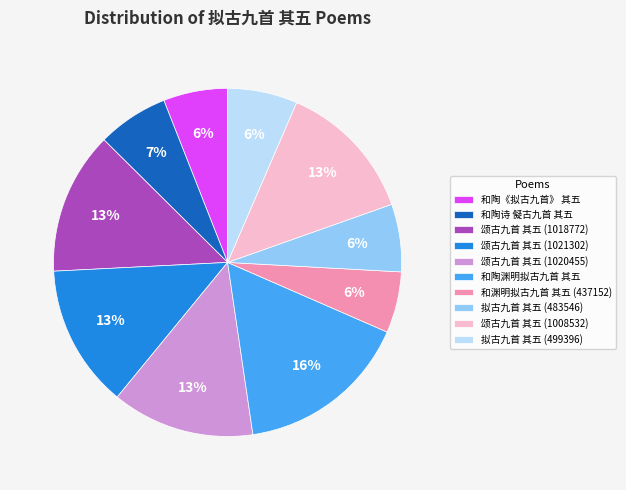

Count the number of slices in the pie.

10